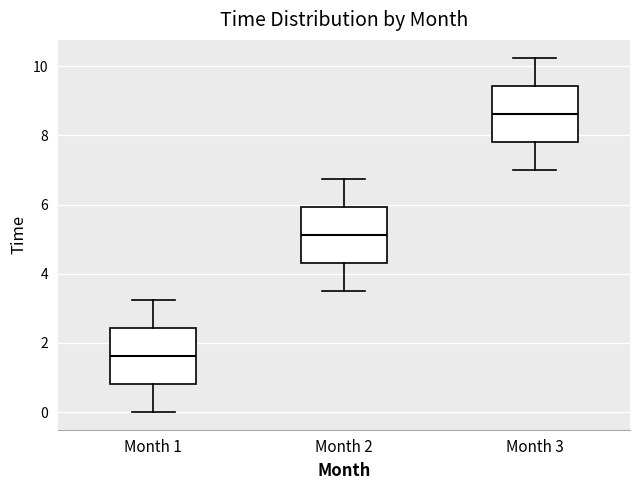

Which box has the lowest median line?

Month 1